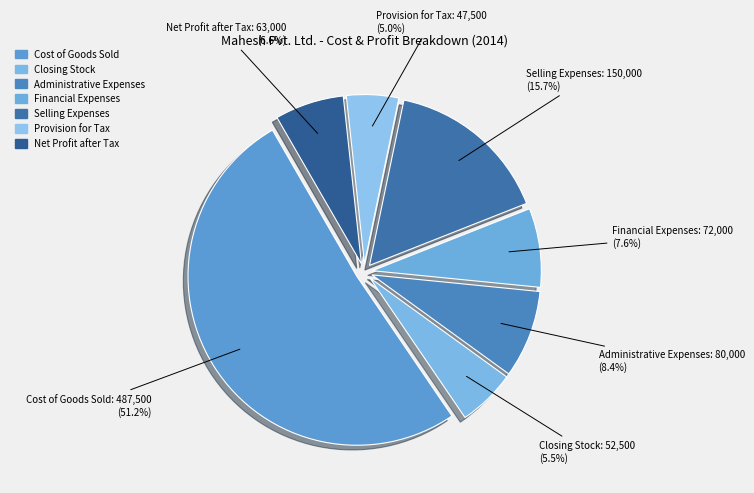

To the nearest percent, what percentage of the pie is Selling Expenses?

16%